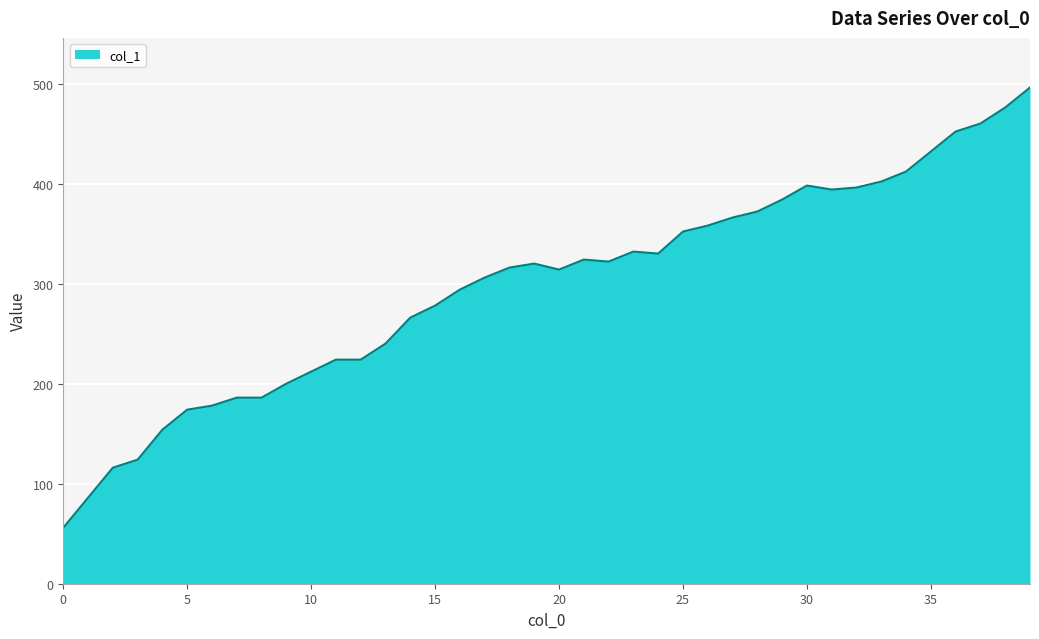

What is the greatest value displayed?

496